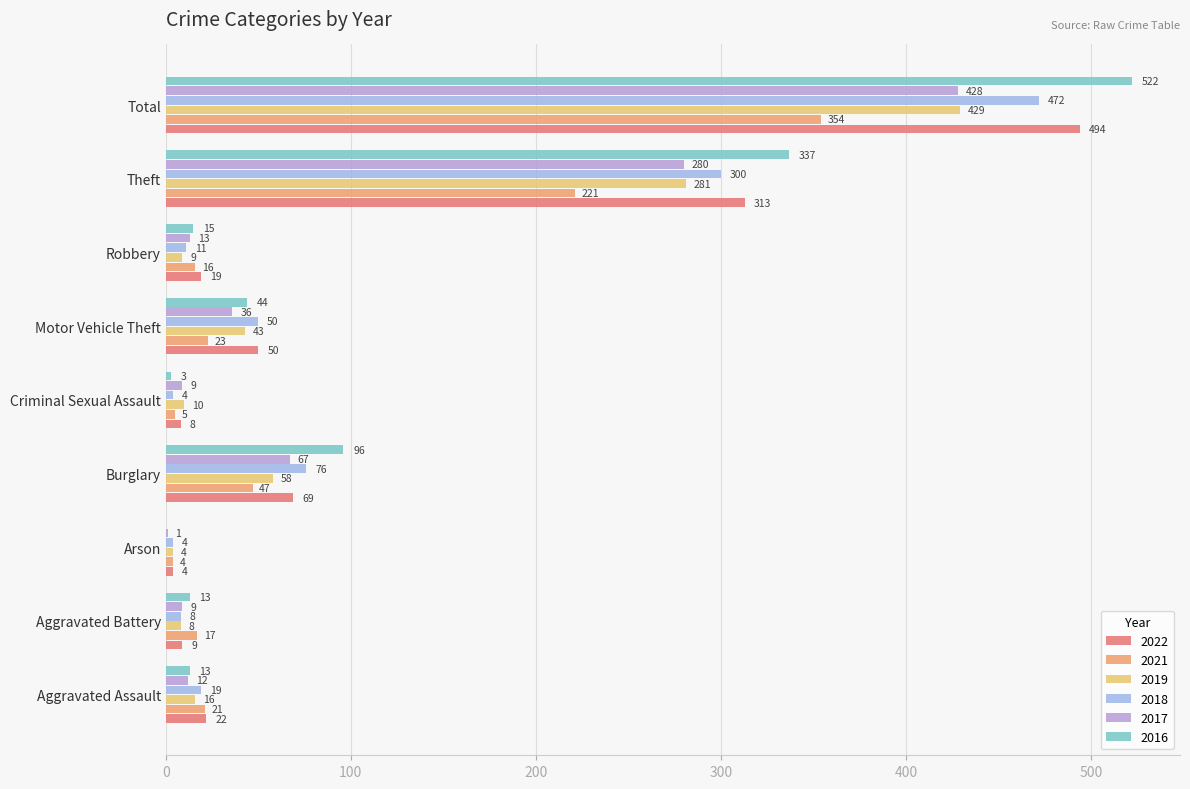

Where does the 2017 series first go above 13?

Burglary